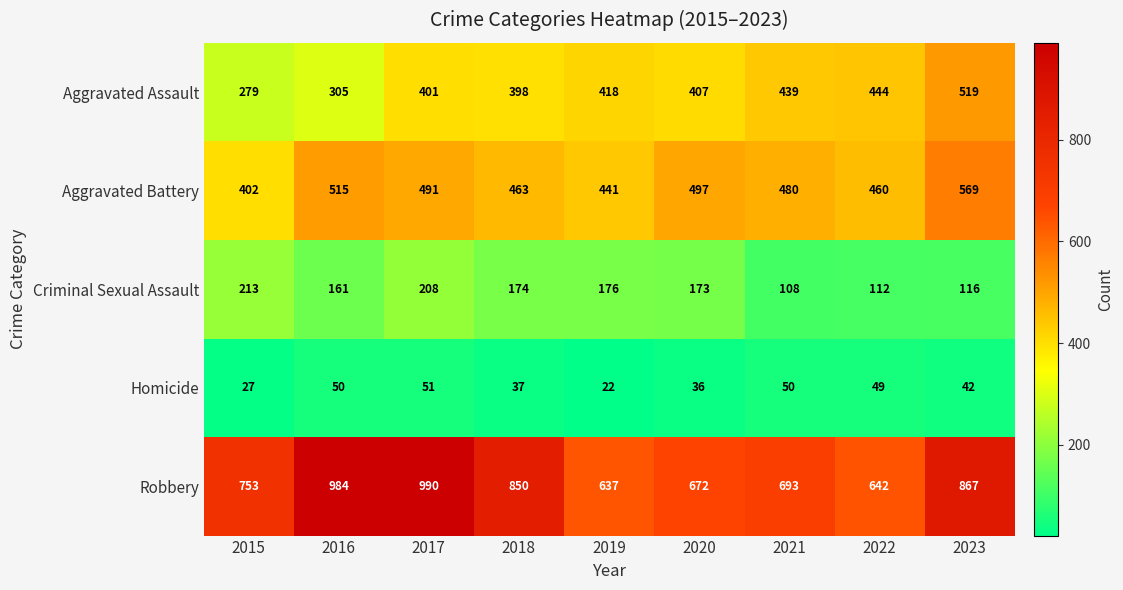

Which series changed the most between 2015 and 2021?

Aggravated Assault